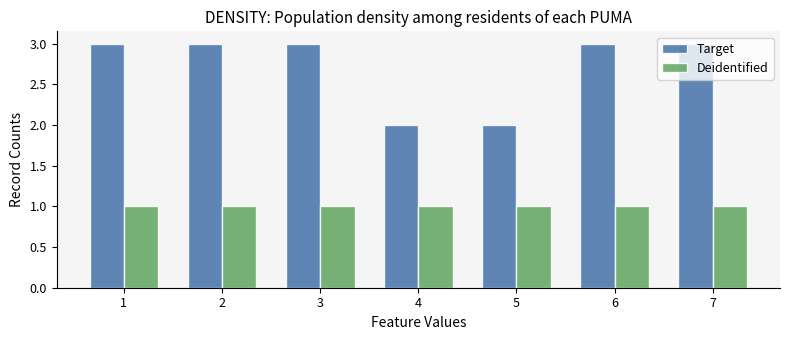

Reading left to right, transcribe all the data shown in this chart.

Target: 3	3	3	2	2	3	3
Deidentified: 1	1	1	1	1	1	1